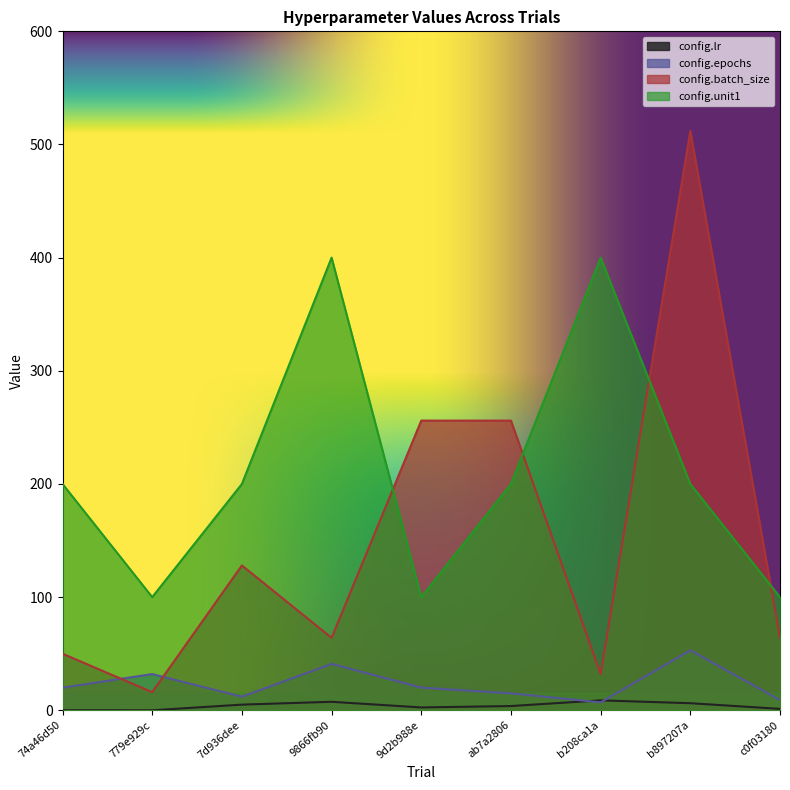

Reading right to left, what are all the values shown in this chart?

config.lr: c0f03180=1.3	b897207a=6.3	b208ca1a=8.8	ab7a2806=3.8	9d2b988e=2.5	9866fb90=7.5	7d936dee=5.0	779e929c=0.0	74a46d50=0.0
config.epochs: c0f03180=9.0	b897207a=53.0	b208ca1a=7.0	ab7a2806=15.0	9d2b988e=20.0	9866fb90=41.0	7d936dee=12.0	779e929c=32.0	74a46d50=20.0
config.batch_size: c0f03180=64.0	b897207a=512.0	b208ca1a=32.0	ab7a2806=256.0	9d2b988e=256.0	9866fb90=64.0	7d936dee=128.0	779e929c=16.0	74a46d50=50.0
config.unit1: c0f03180=100.0	b897207a=200.0	b208ca1a=400.0	ab7a2806=200.0	9d2b988e=100.0	9866fb90=400.0	7d936dee=200.0	779e929c=100.0	74a46d50=200.0